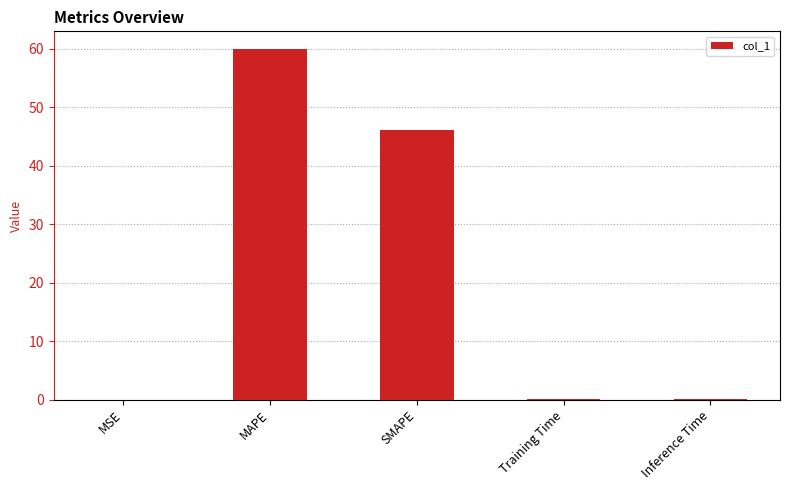

Between SMAPE and Inference Time, which is larger?

SMAPE